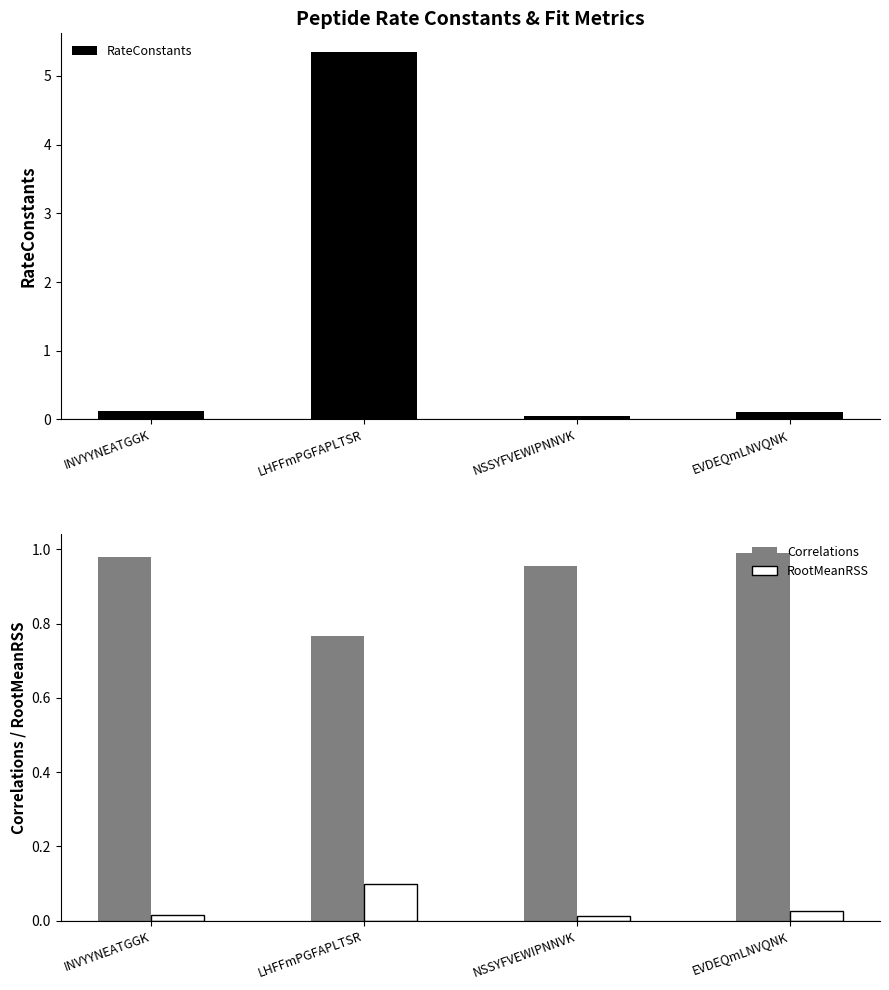

Which series changed the most between INVYYNEATGGK and LHFFmPGFAPLTSR?

RateConstants